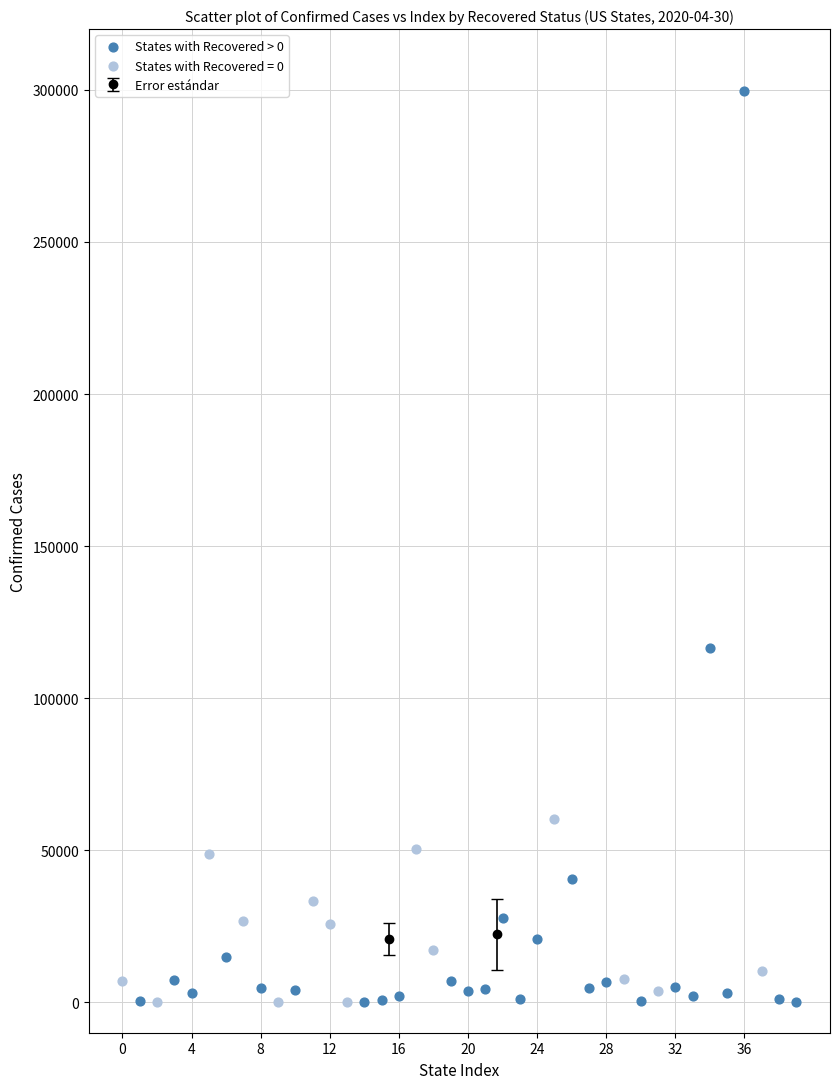

Which series has the largest Y range (max minus min)?

States with Recovered > 0